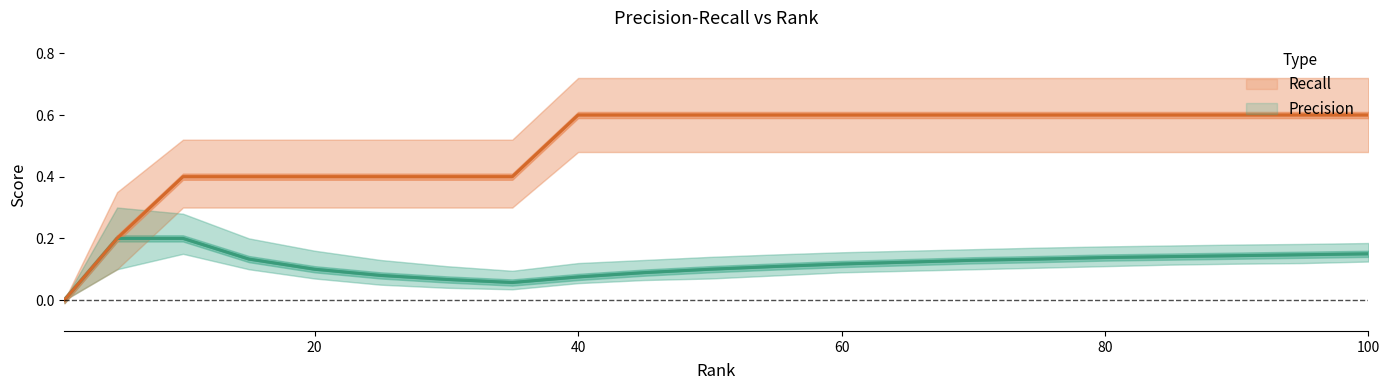

What is the maximum value shown in the chart?

0.6